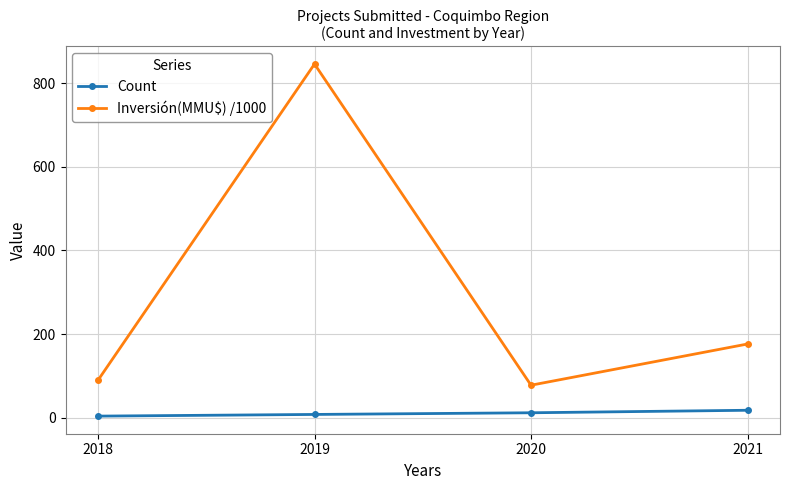

Rank the series by their maximum value, from highest to lowest.

Inversión(MMU$) /1000, Count